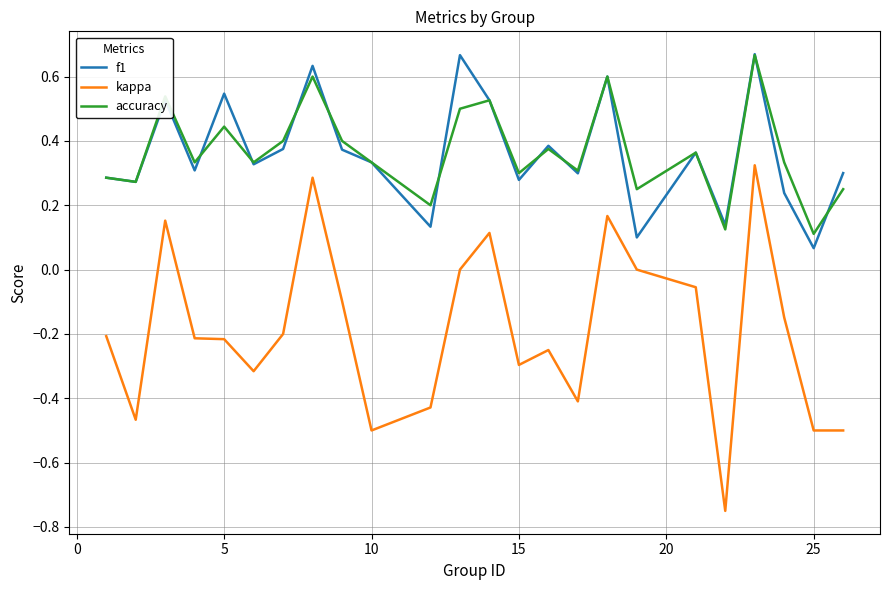

True or false: kappa and accuracy cross at least once.

False